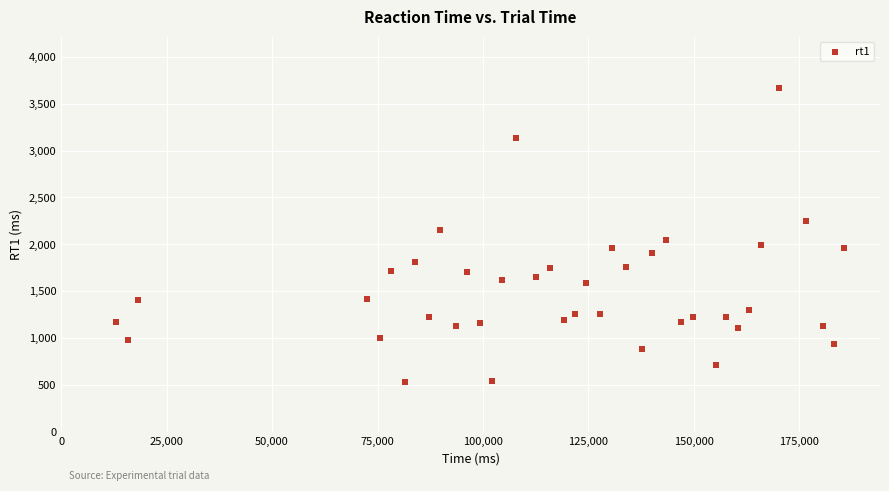

What is the range of Y values (max minus min)?

3136